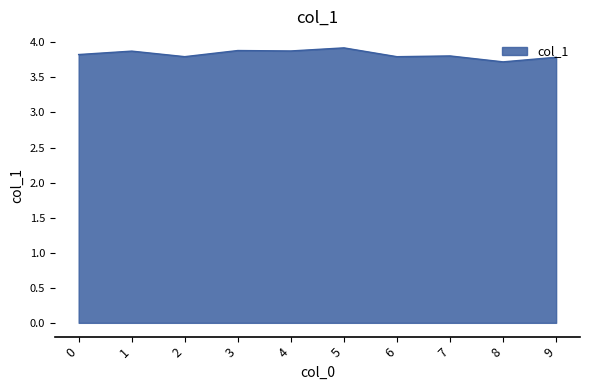

Approximately how many times larger is the value at 5 compared to 3?

1.0